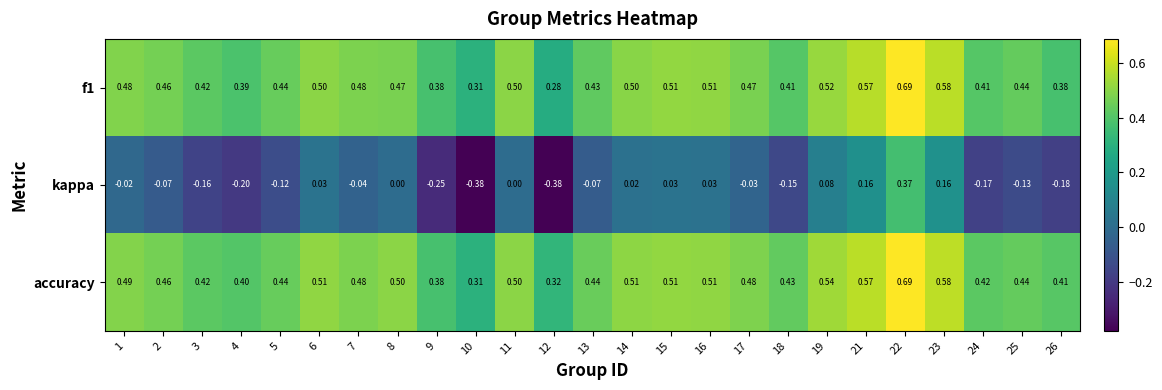

Is the value of kappa at 16 greater than the value of accuracy at 18?

No